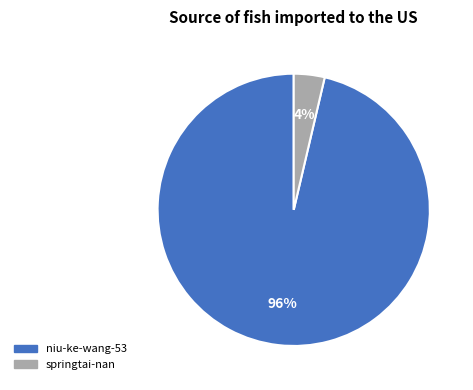

Does niu-ke-wang-53 account for over 50% of the chart?

Yes